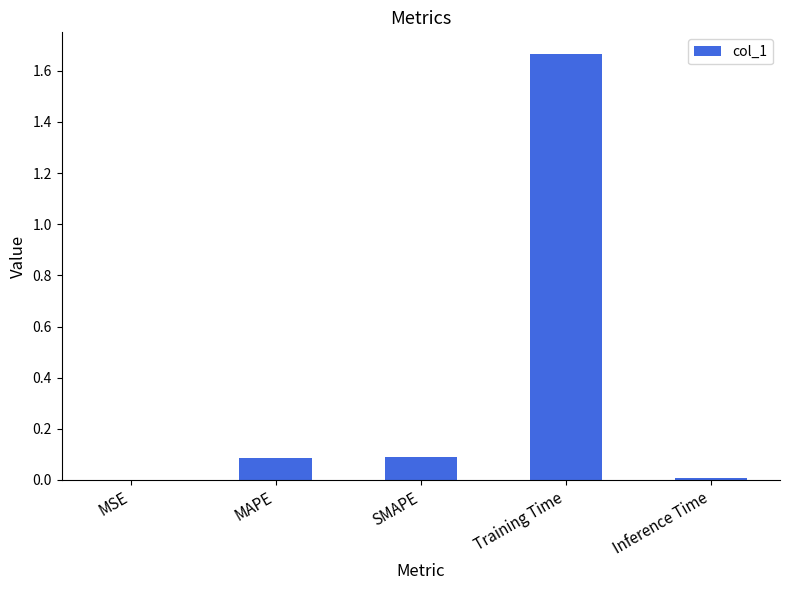

What is the change in value from MAPE to Training Time?

+1.6